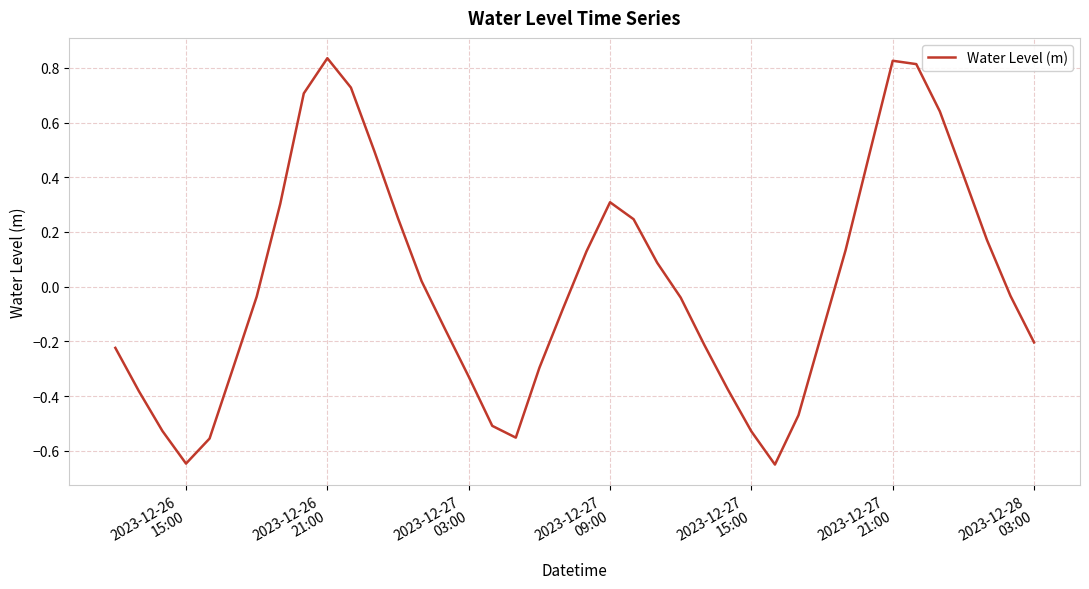

How many interior local peaks (higher than both neighbors) does the data have?

3